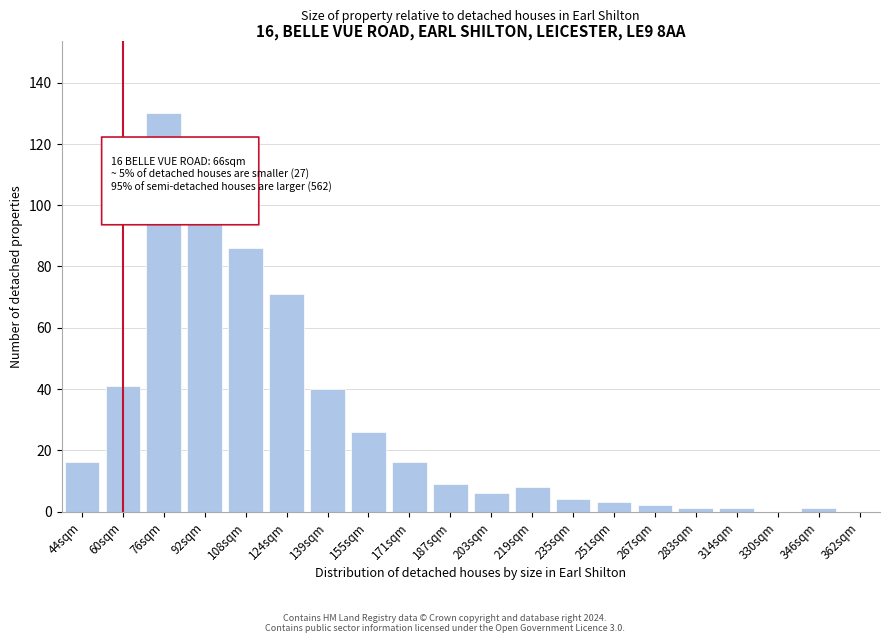

Reading right to left, transcribe all the data shown in this chart.

362sqm=0	346sqm=1	330sqm=0	314sqm=1	283sqm=1	267sqm=2	251sqm=3	235sqm=4	219sqm=8	203sqm=6	187sqm=9	171sqm=16	155sqm=26	139sqm=40	124sqm=71	108sqm=86	92sqm=110	76sqm=130	60sqm=41	44sqm=16